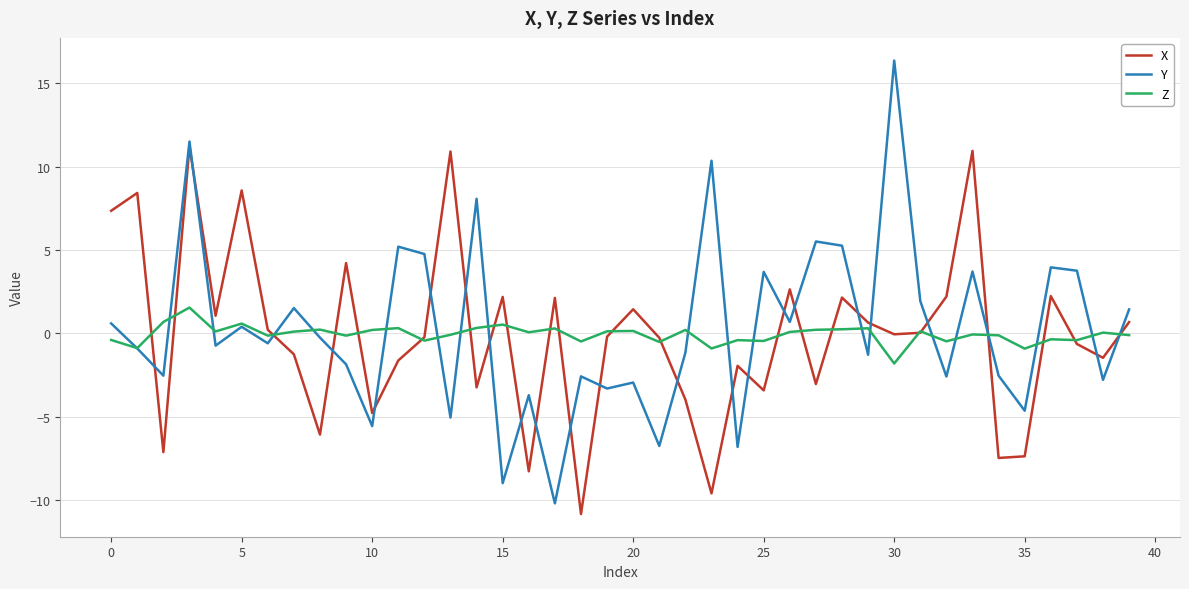

Rank the series by their maximum value, from highest to lowest.

Y, X, Z